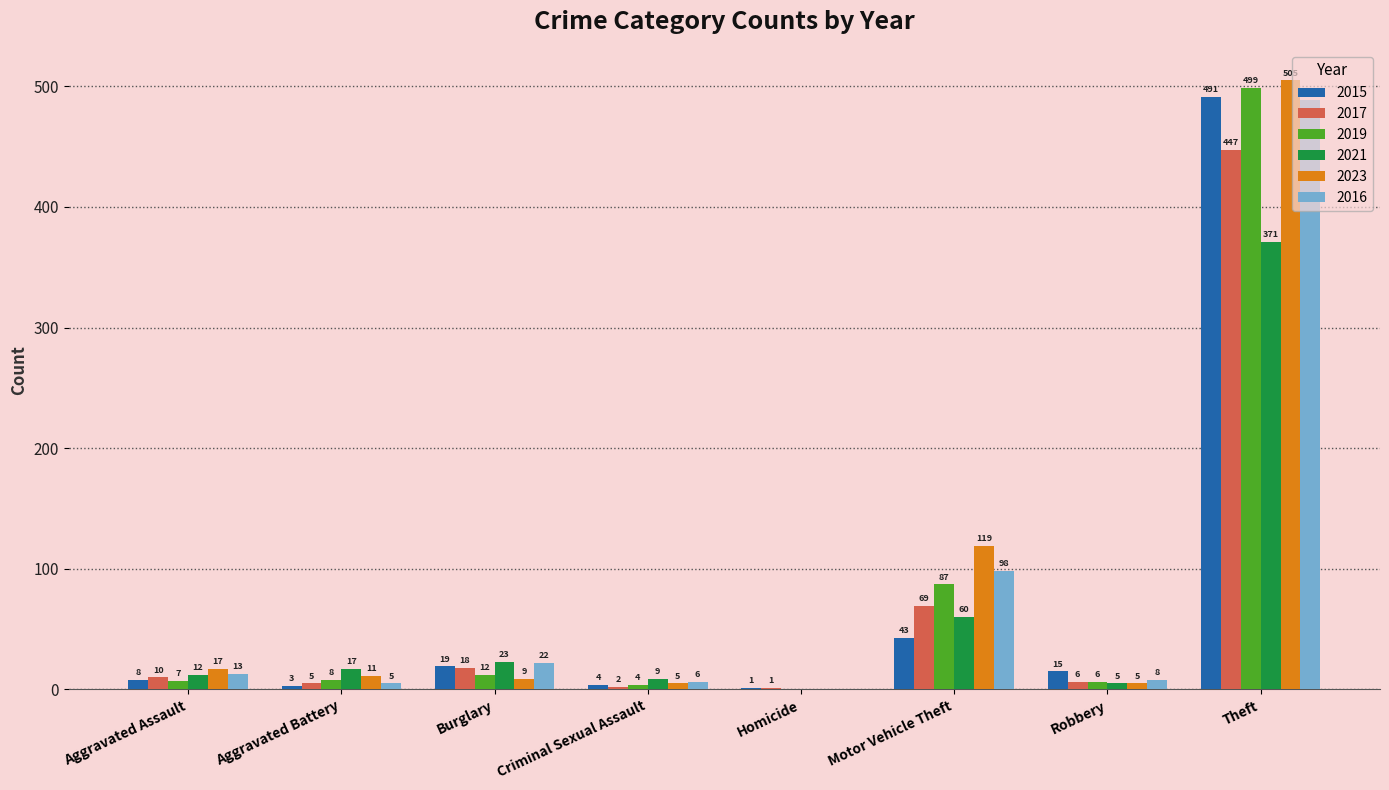

What is the total value across all series at Homicide?

2